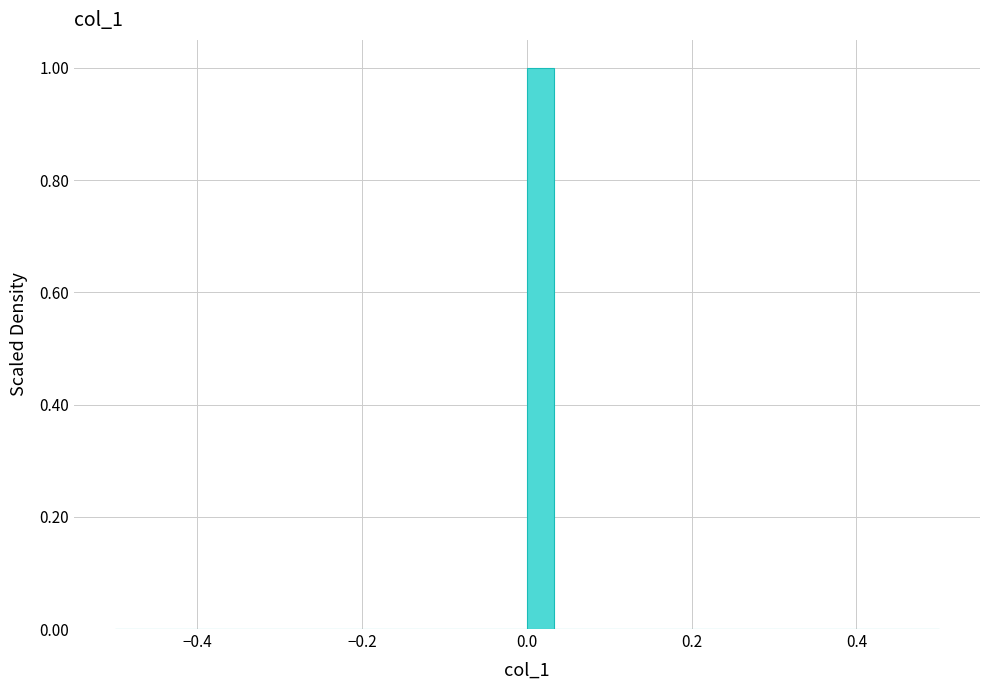

Around what value on the x-axis is the tallest bar? Give the approximate position of its centre, as read against the axis.

0.02